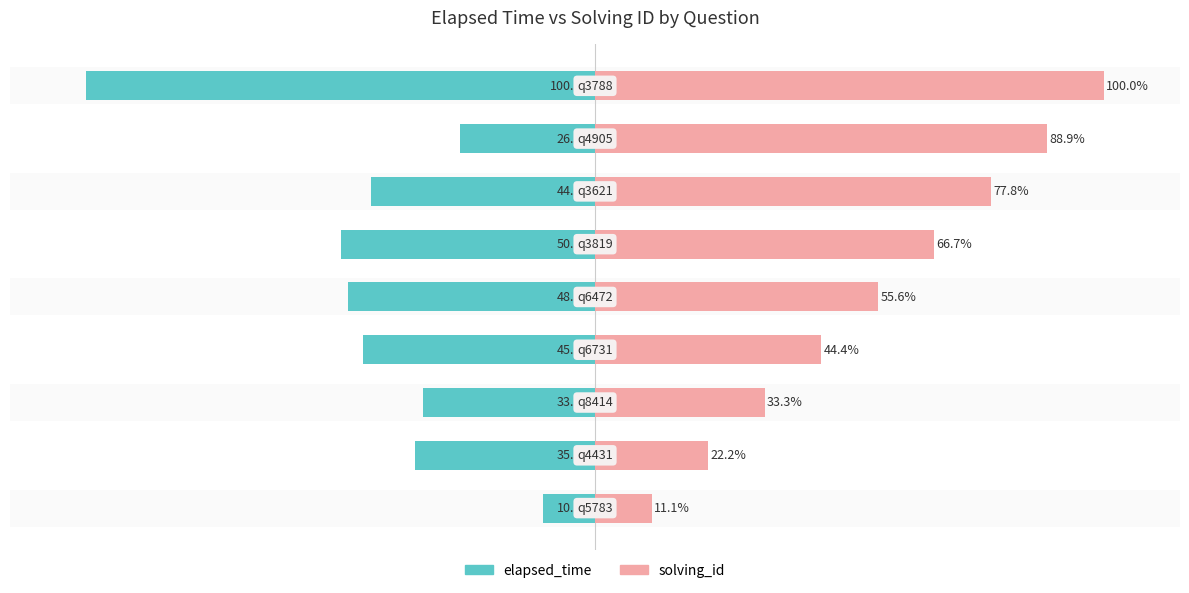

The solving_id series shows 54.5 at 8. True or false?

False